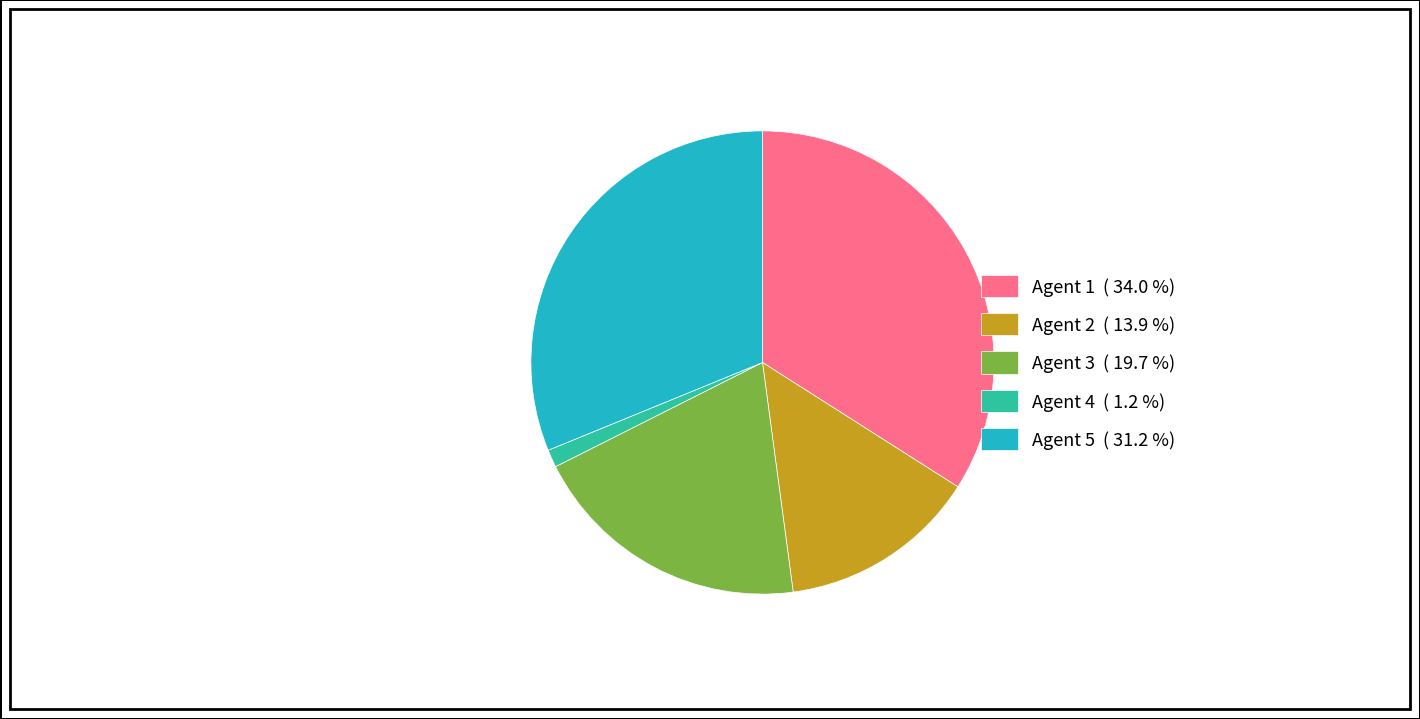

Rank the categories by value from highest to lowest.

Agent 1 ( 34.0 %), Agent 5 ( 31.2 %), Agent 3 ( 19.7 %), Agent 2 ( 13.9 %), Agent 4 ( 1.2 %)